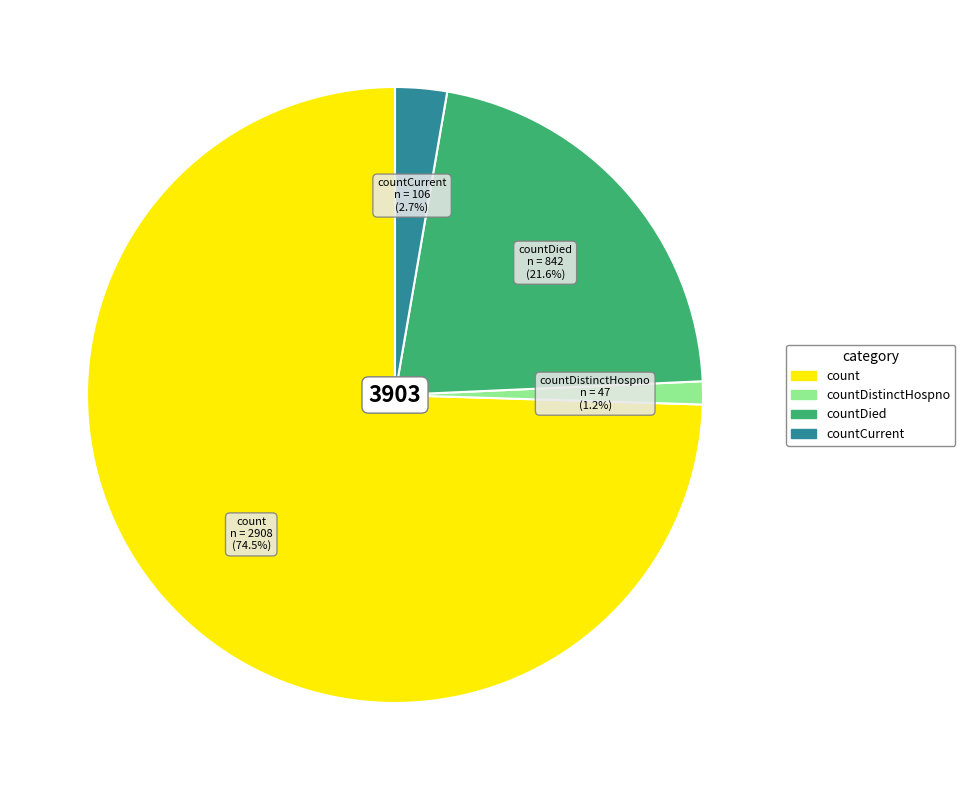

Do countDistinctHospno and countDied together represent more than half of the pie?

No